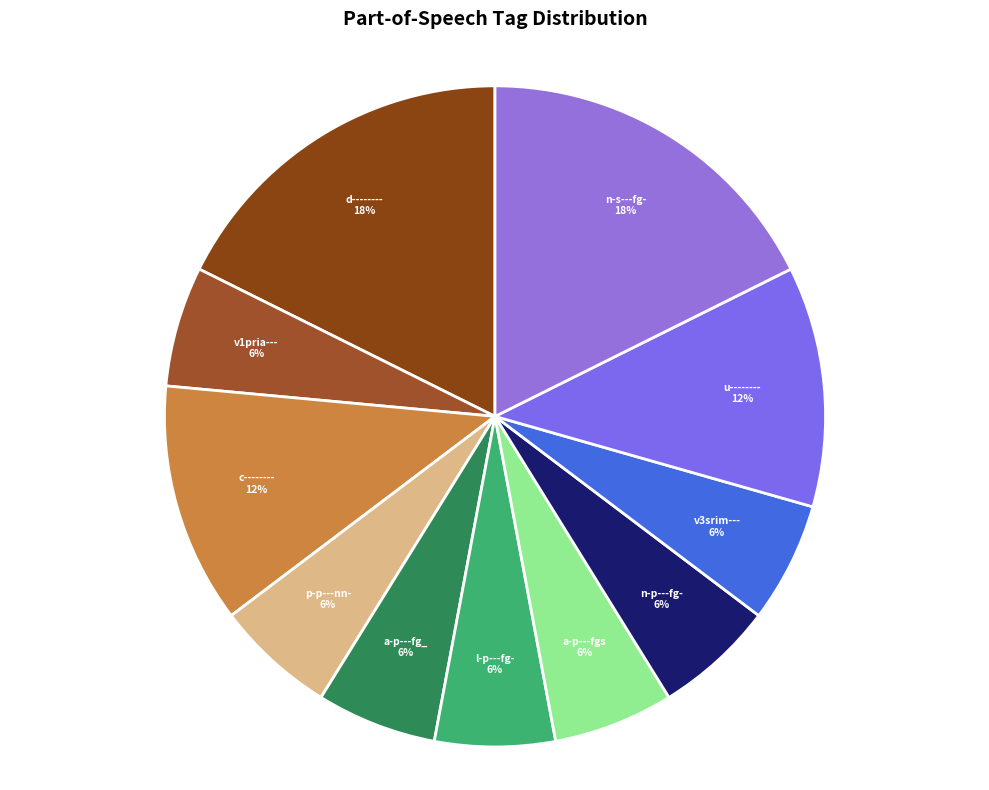

The d-------- slice represents 5% of the pie. True or false?

False